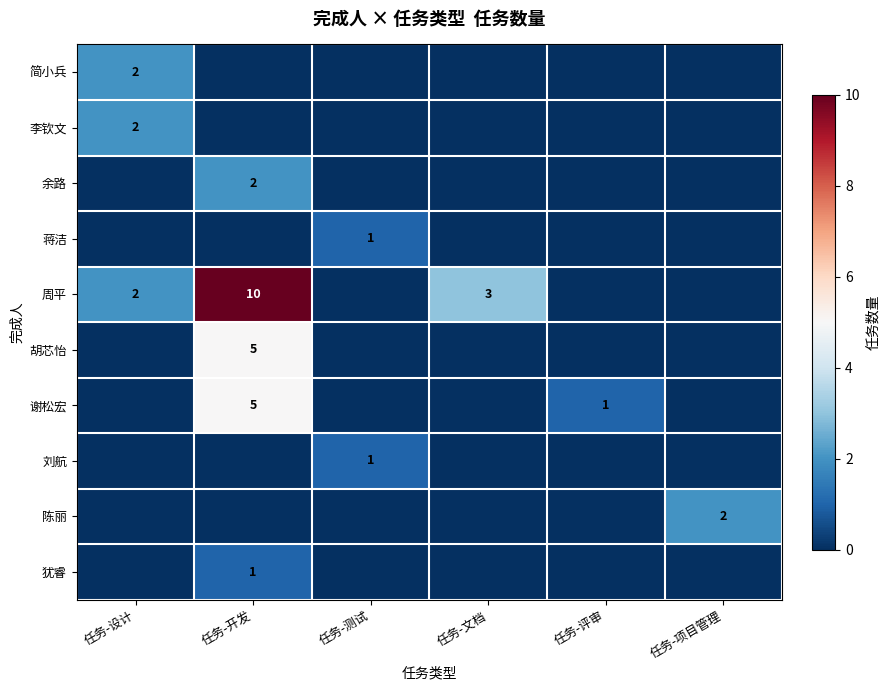

The 周平 series shows 2 at 任务-设计. True or false?

True